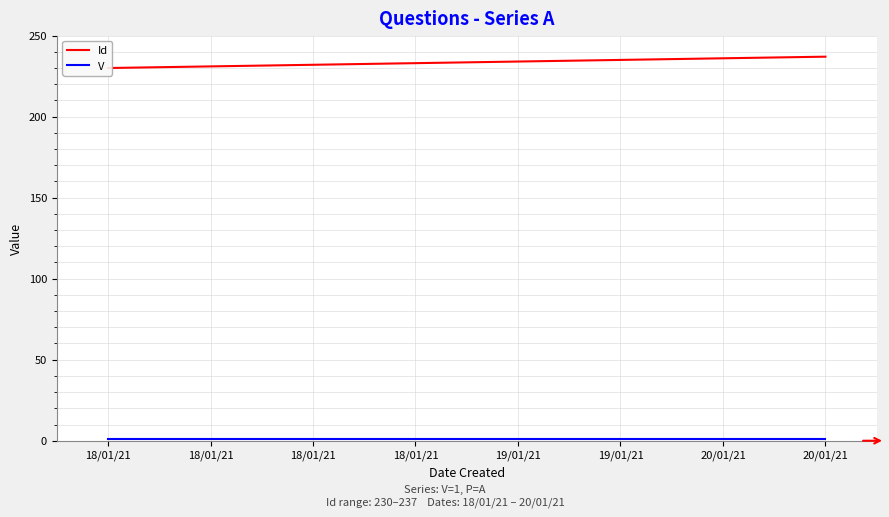

True or false: Id and V intersect in this chart.

False